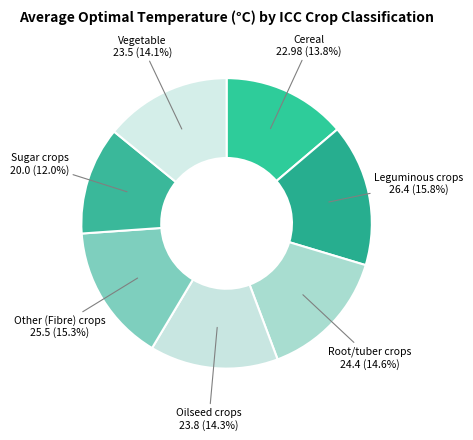

Approximately how many times larger is the value at Root/tuber crops compared to Leguminous crops?

0.9